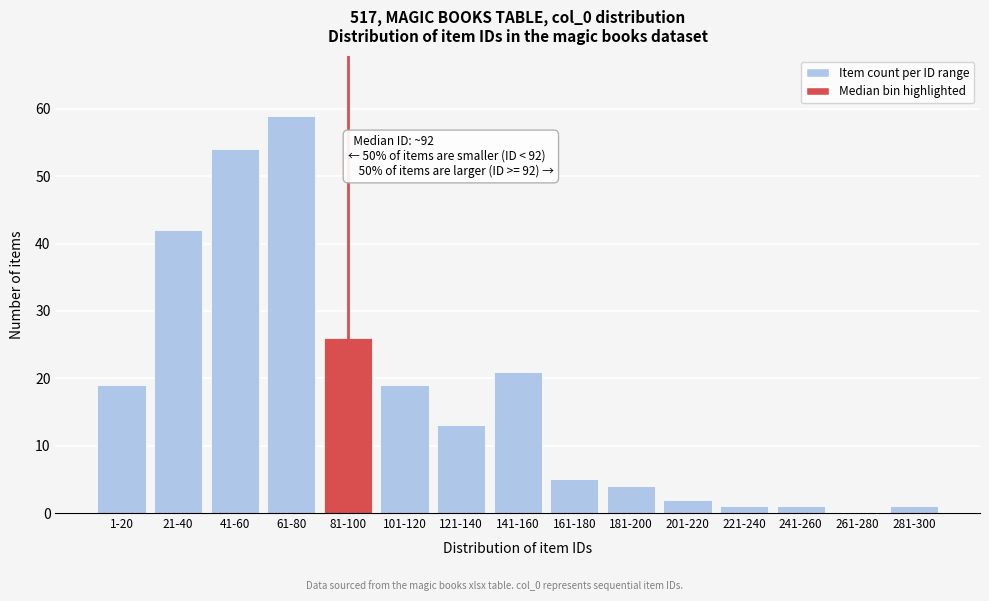

Reading right to left, list all the values displayed in this chart.

281-300=1	261-280=0	241-260=1	221-240=1	201-220=2	181-200=4	161-180=5	141-160=21	121-140=13	101-120=19	81-100=26	61-80=59	41-60=54	21-40=42	1-20=19